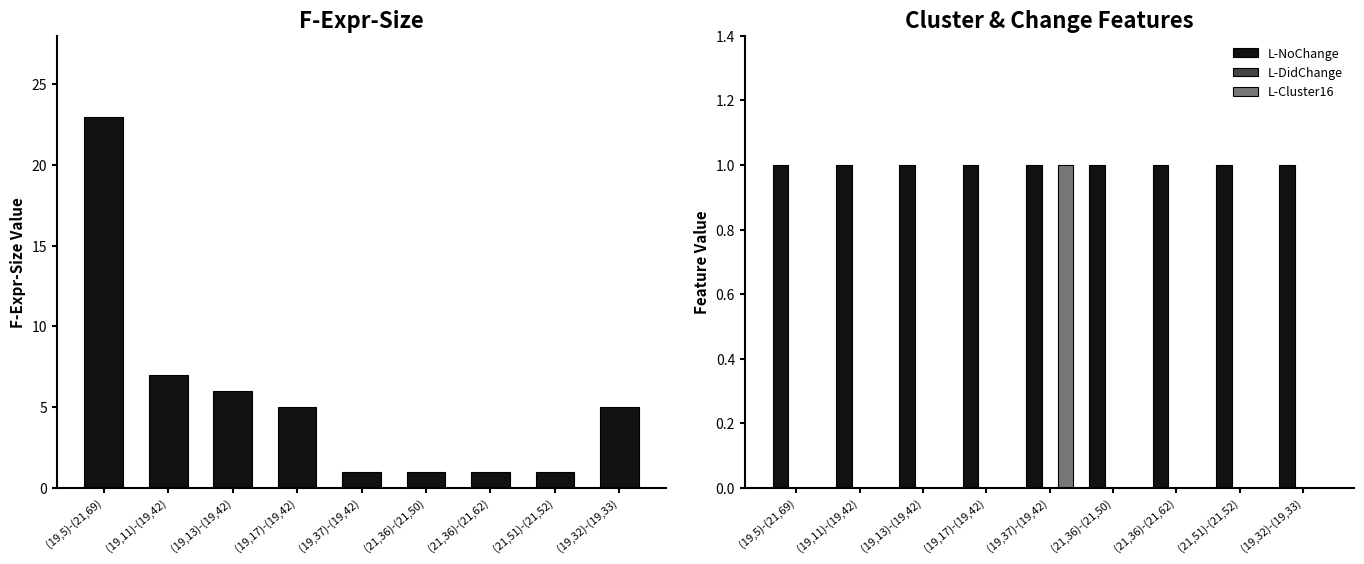

Is it true that F-Expr-Size equals 4 at (19,11)-(19,42)?

False